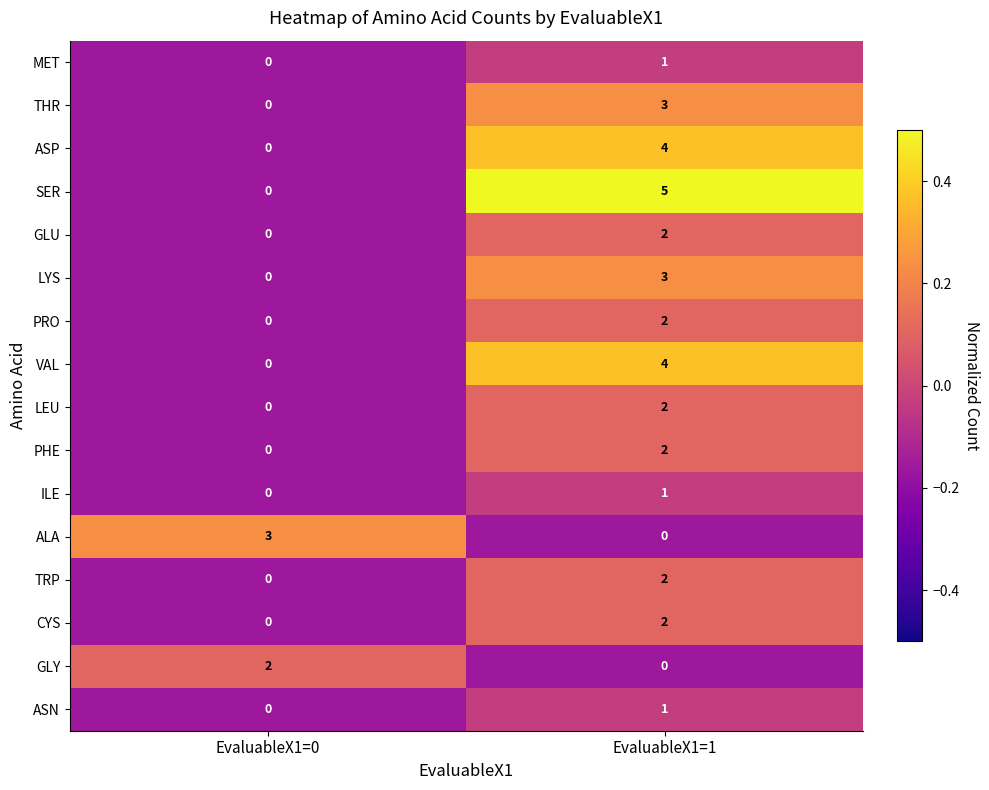

True or false: ILE has a value of 1 at EvaluableX1=1.

True